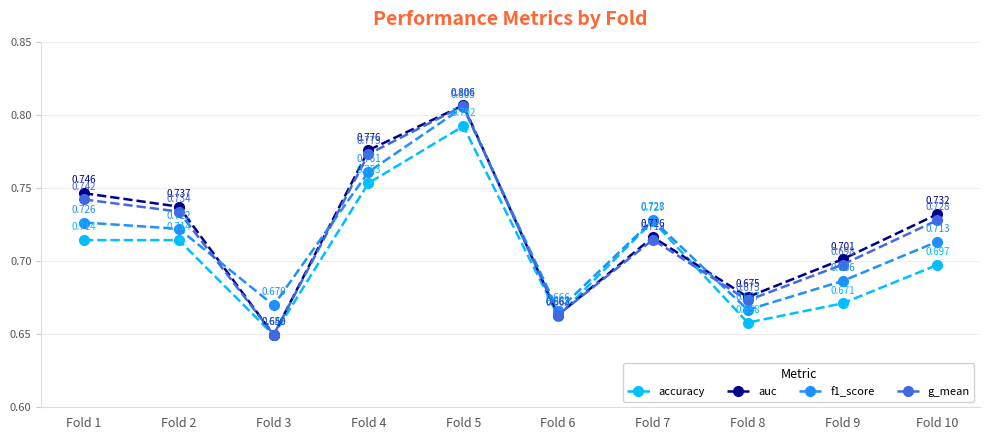

Which series has the largest total across all categories?

auc